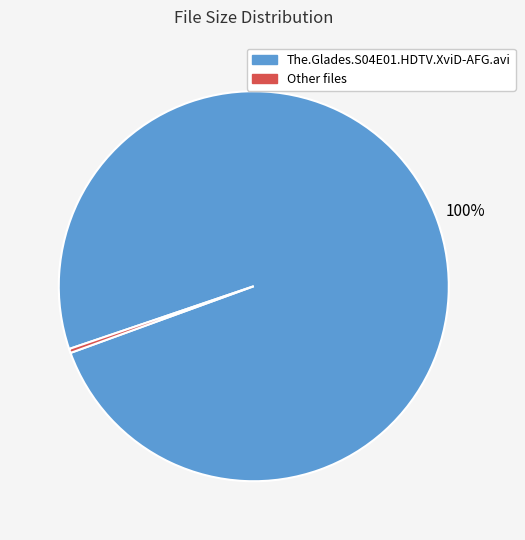

Does any single category account for the majority?

Yes